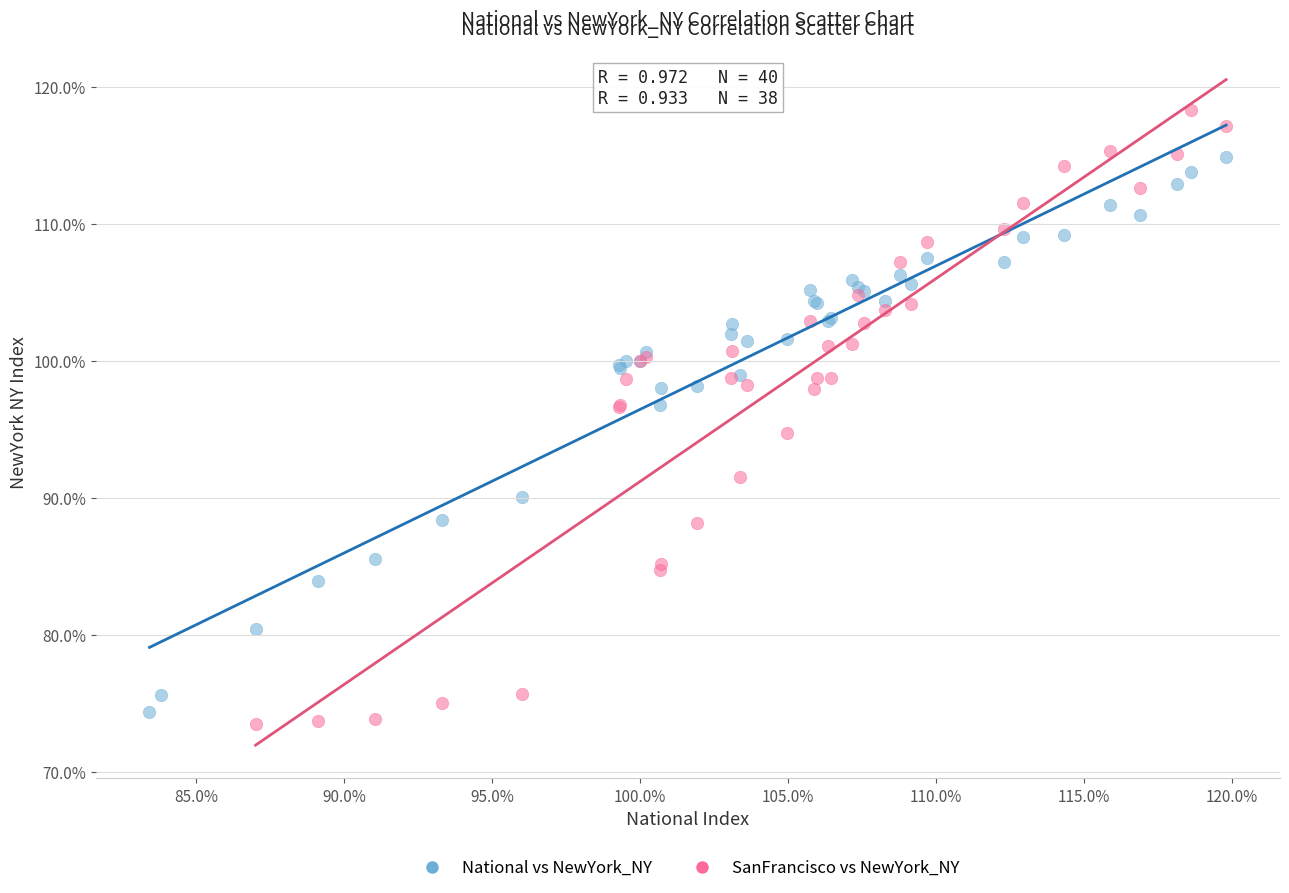

Which series has the largest Y range (max minus min)?

SanFrancisco vs NewYork_NY